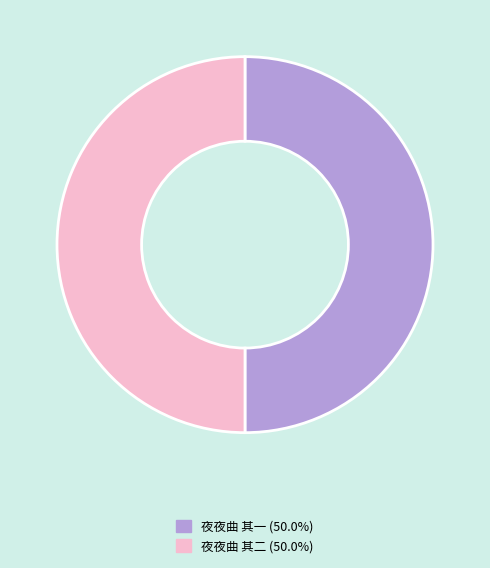

Count the number of slices in the pie.

2